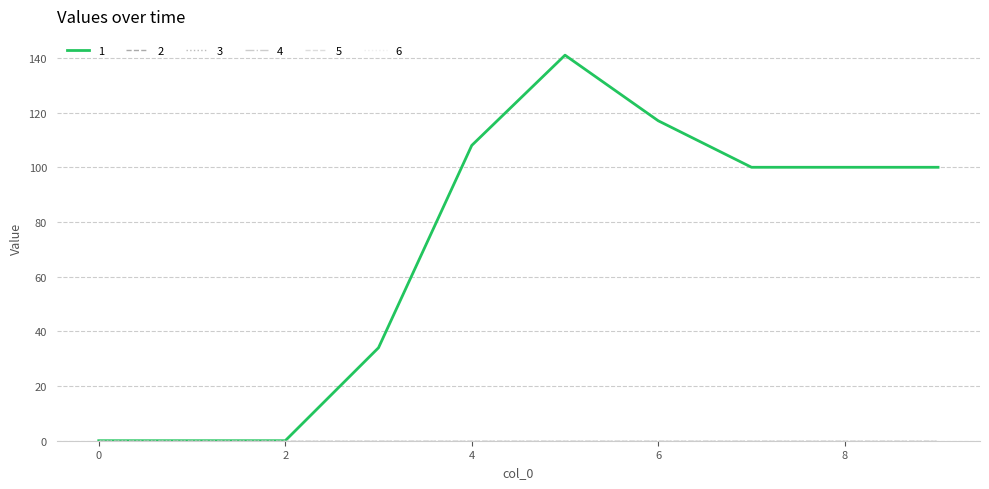

Which series has the widest spread of values?

1